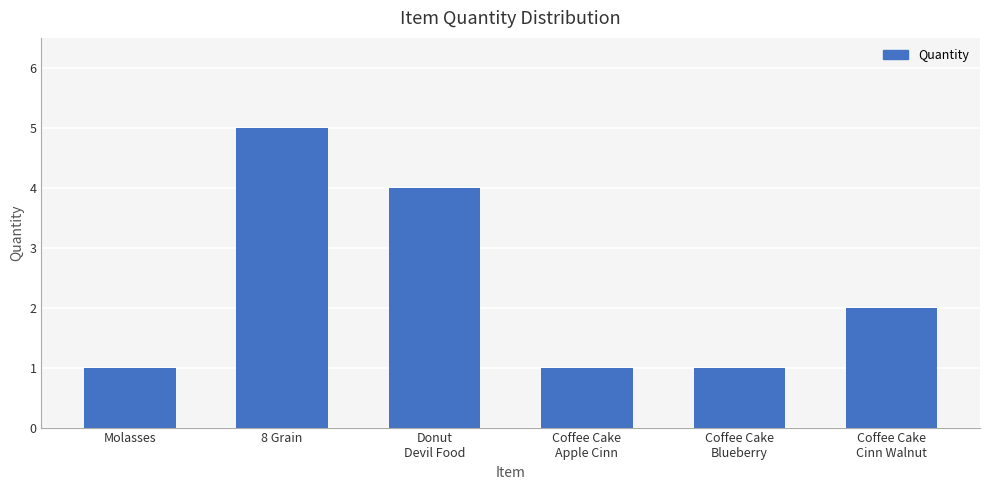

What is the difference between the maximum and second lowest values?

4